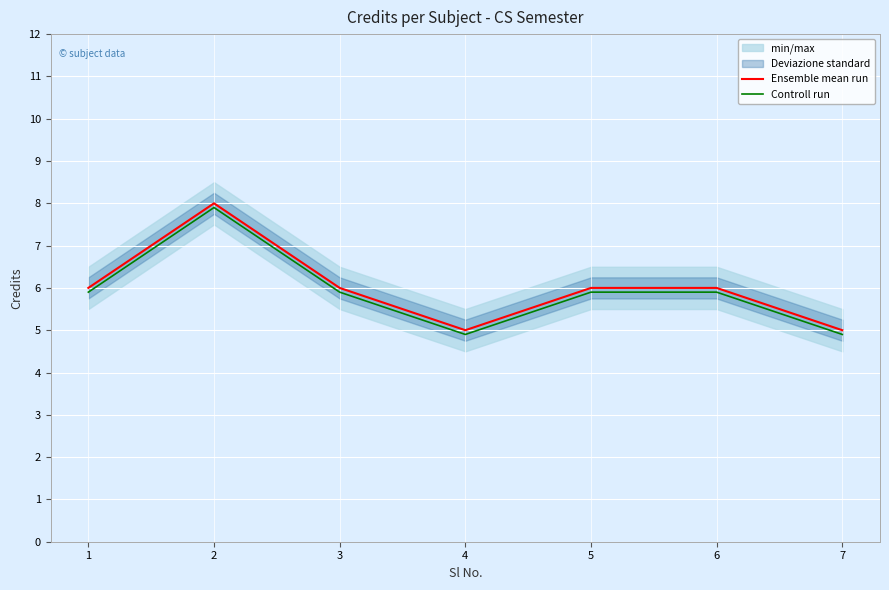

What is the difference between the second highest and second lowest values in the Controll run series?

1.0